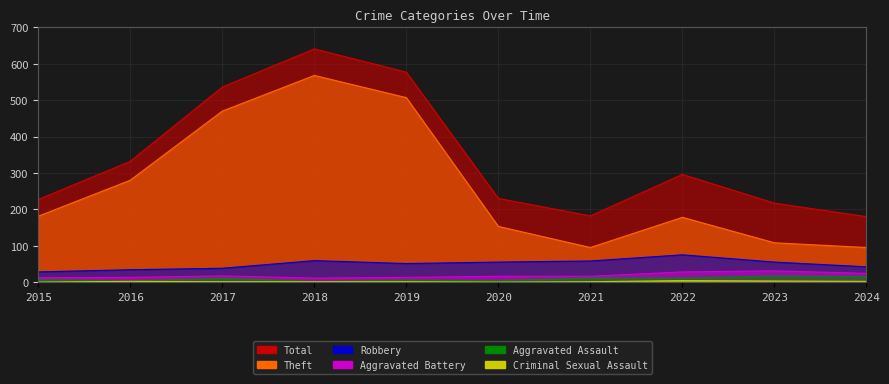

Reading right to left, list all the values displayed in this chart.

Robbery: 42	55	75	58	55	51	59	38	34	28
Theft: 95	108	178	95	153	507	568	470	280	181
Aggravated Battery: 24	31	28	16	16	13	11	17	13	12
Aggravated Assault: 15	17	11	11	4	5	2	10	3	6
Total: 180	217	296	182	230	577	641	536	332	227
Criminal Sexual Assault: 2	3	4	1	0	1	1	1	2	0